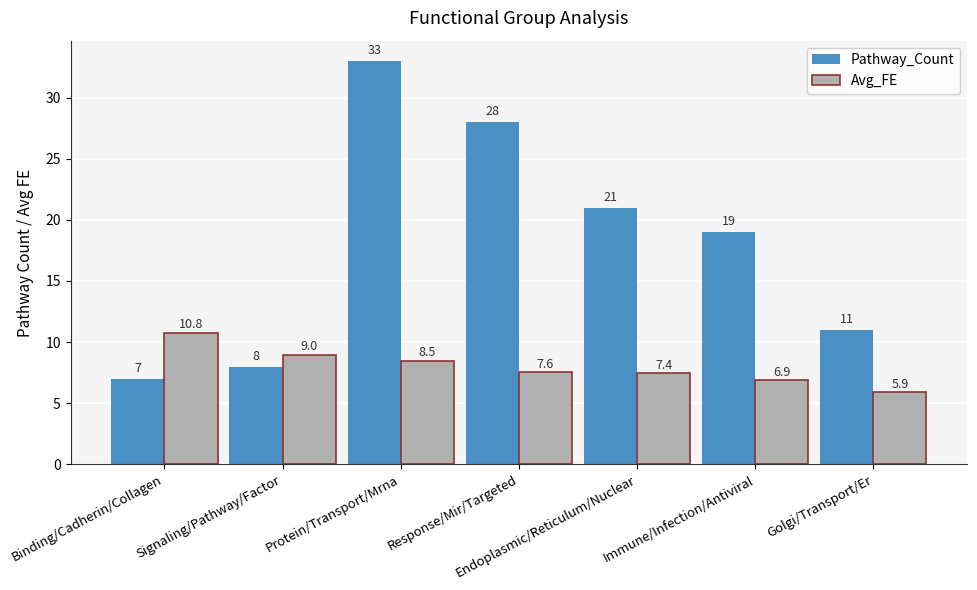

List the series in order of their overall mean, highest first.

Pathway_Count, Avg_FE